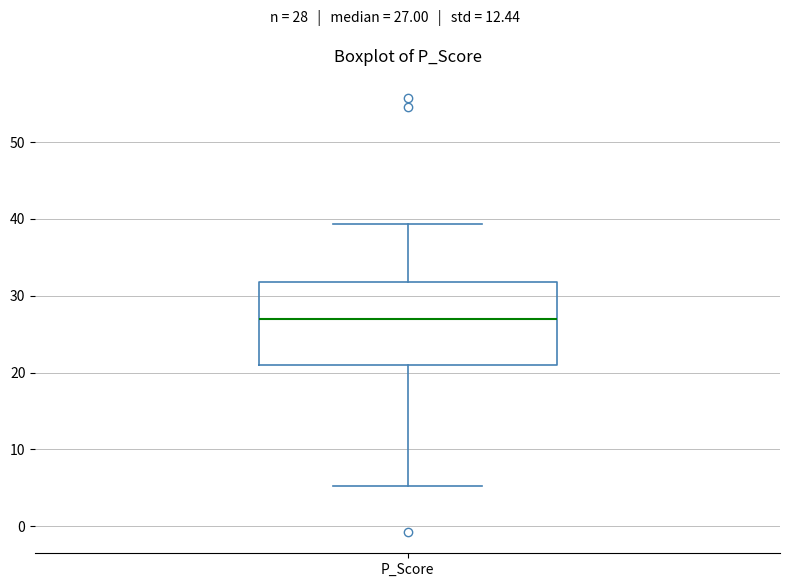

Where does the upper whisker of the box for P_Score end on the y-axis? The values are not printed on the chart, so give them approximately, as read against the axis.

39